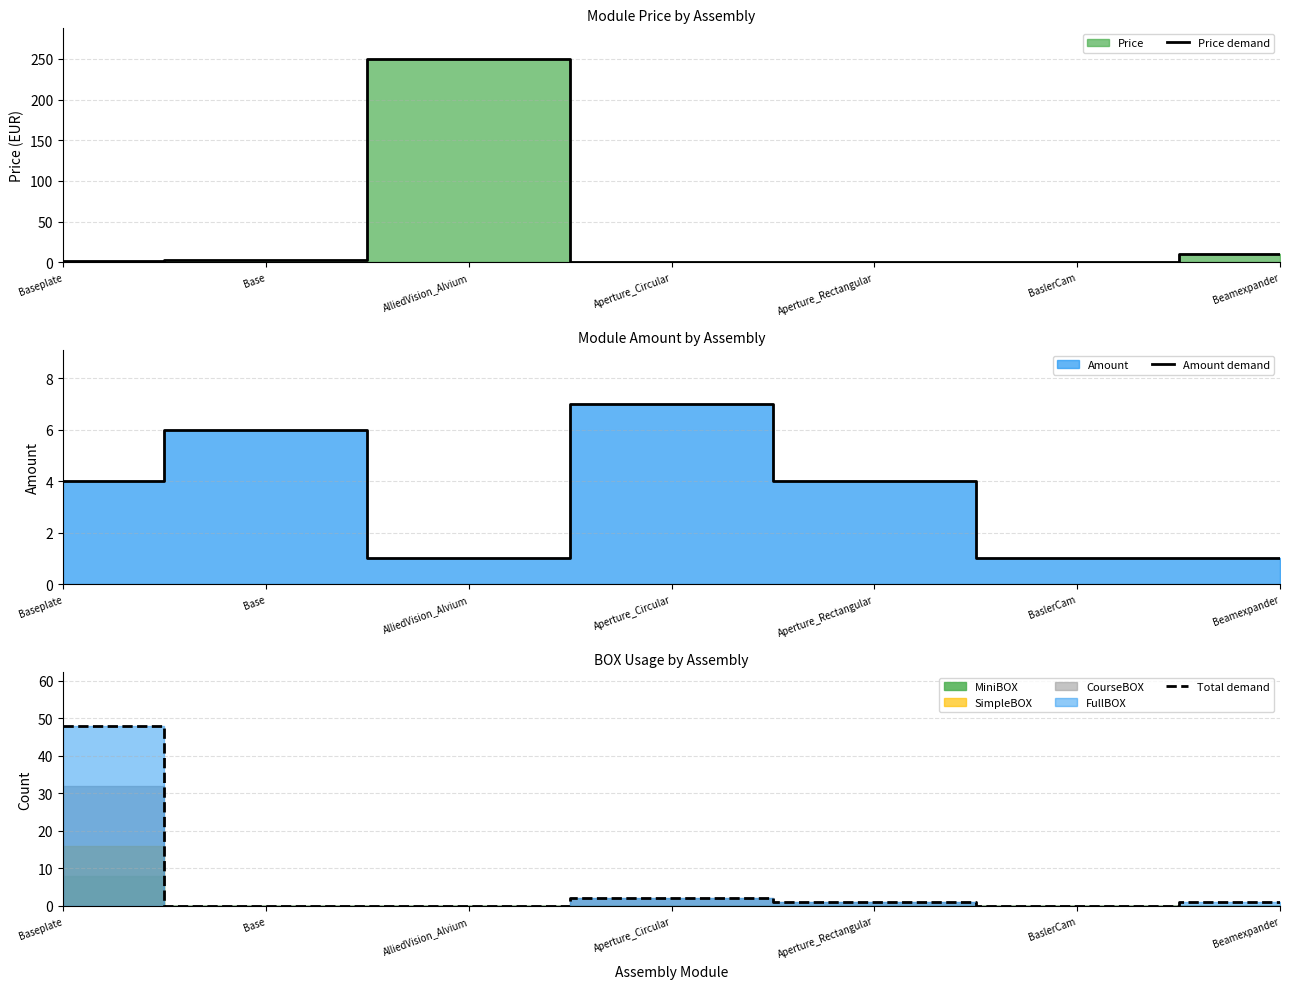

Where is Price demand nearest to the value 125?

Beamexpander